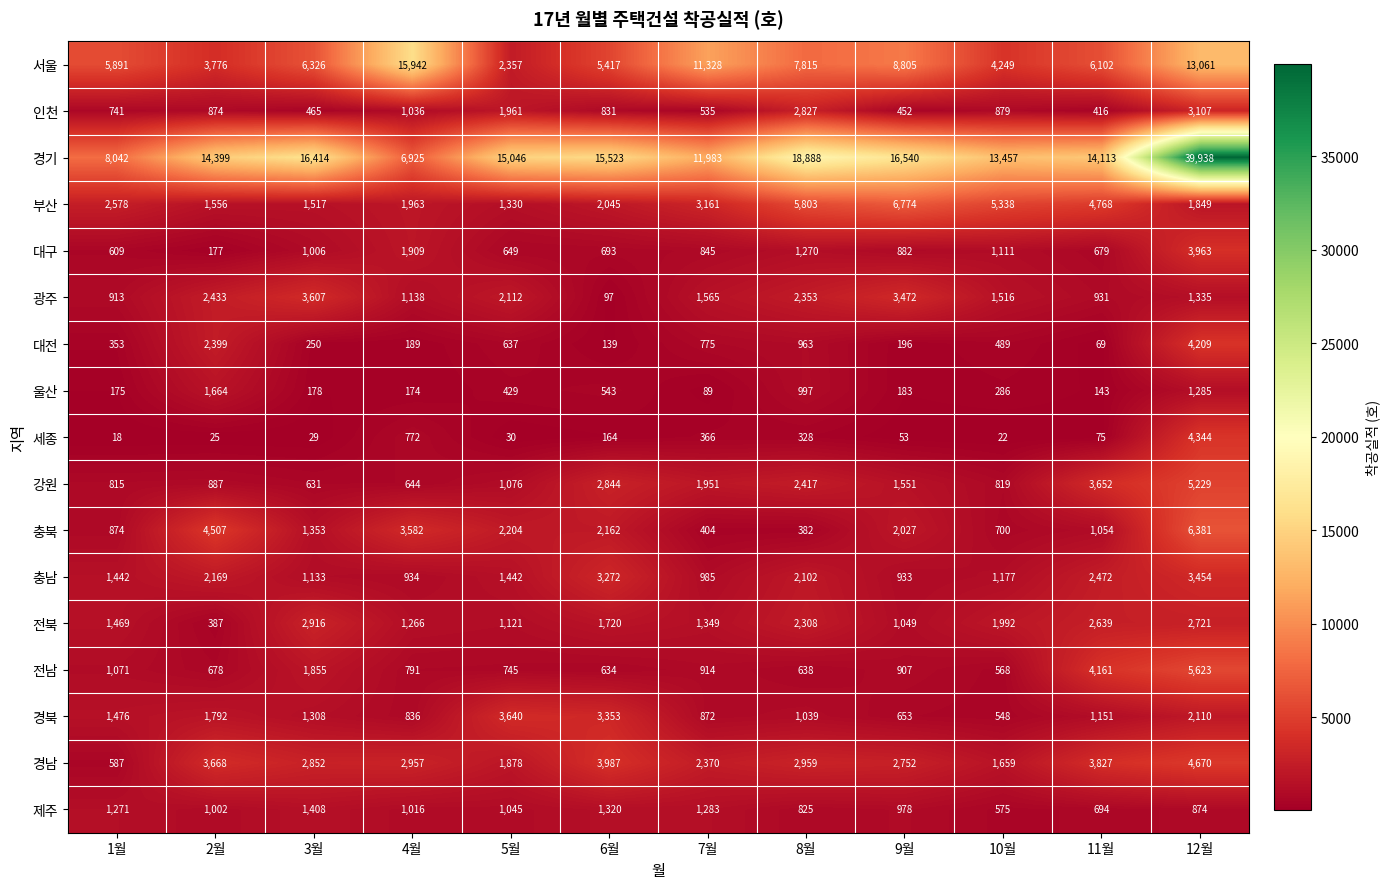

What is the difference between the maximum and minimum values in the 대구 series?

3786